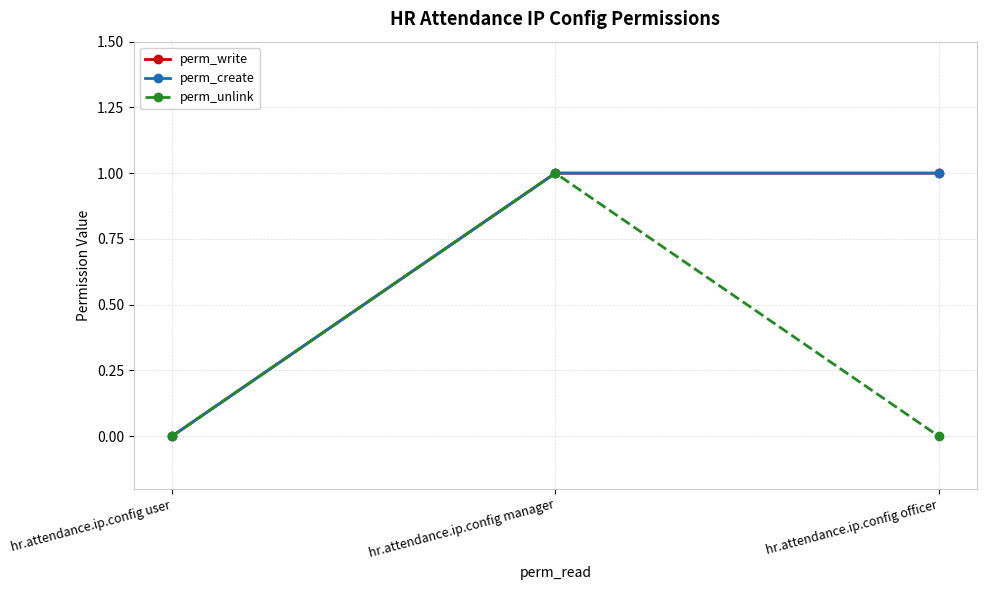

The value of perm_unlink at hr.attendance.ip.config officer is -1. True or false?

False